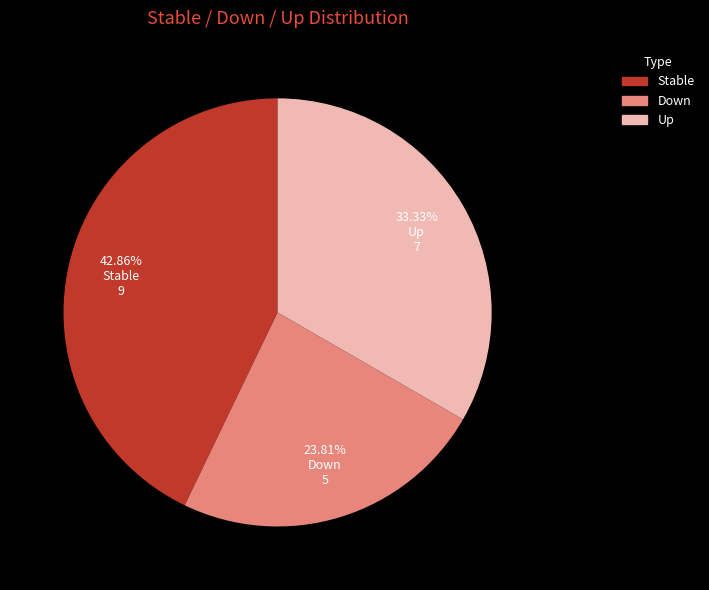

Combined, do Down and Stable account for over 50%?

Yes